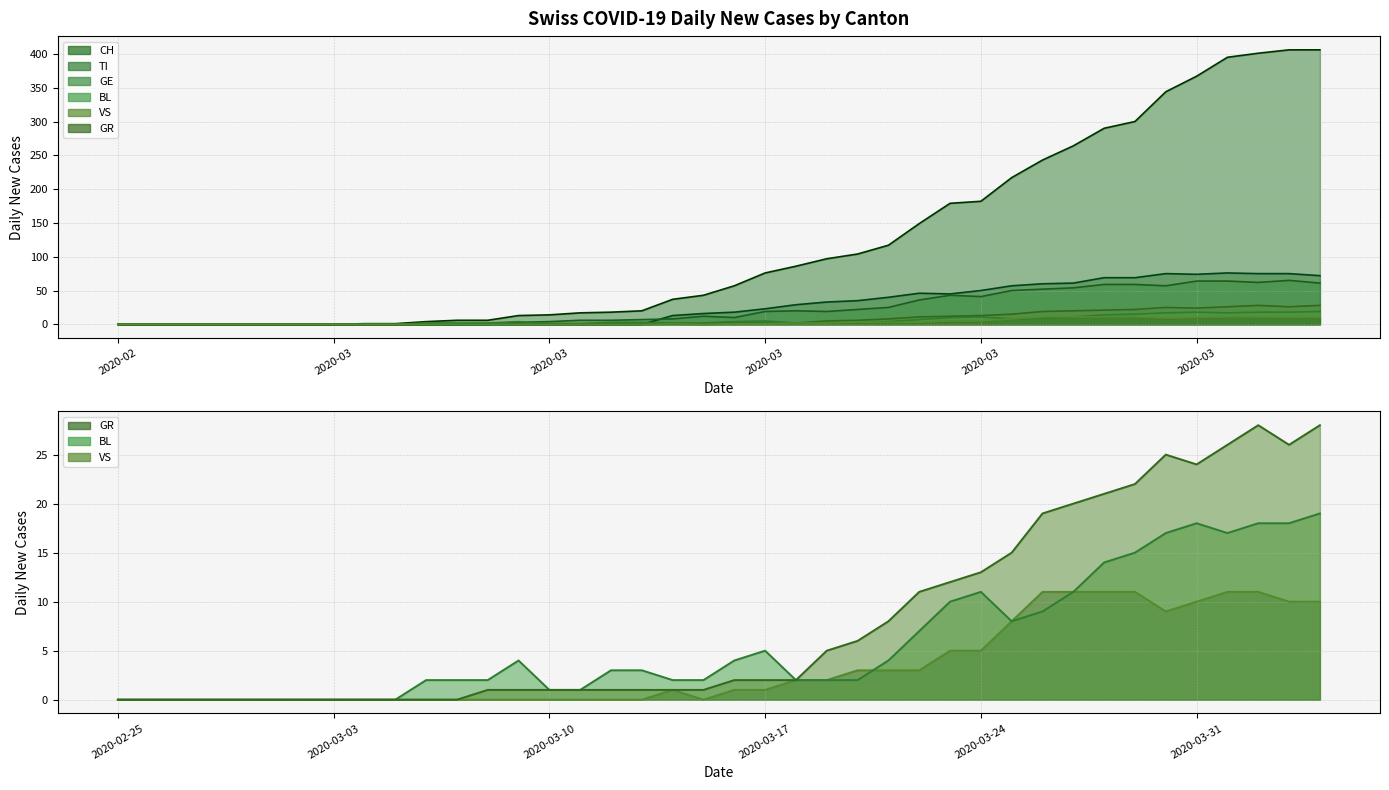

True or false: GE and VS cross at least once.

True